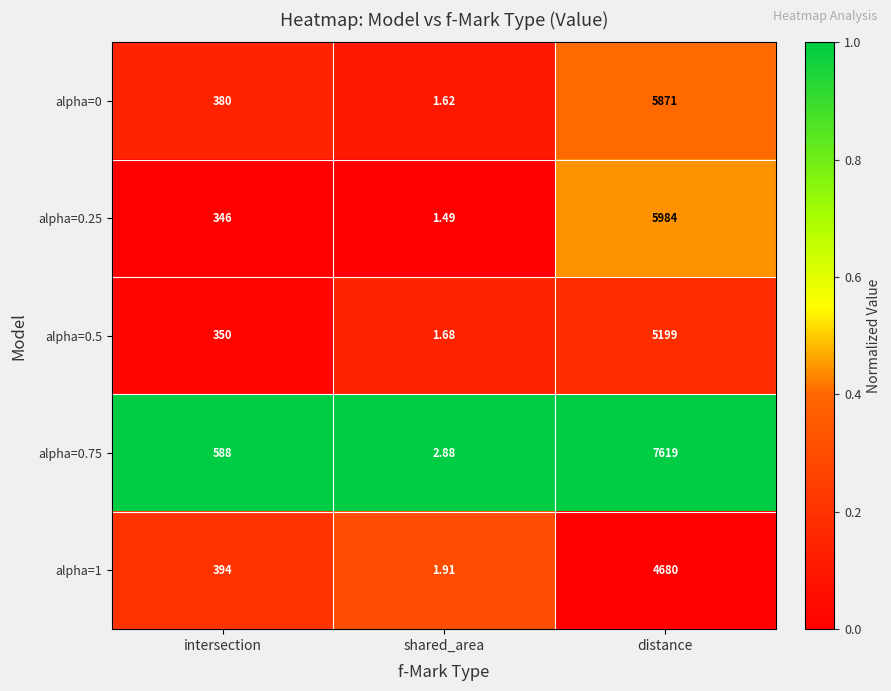

At which label does alpha=1 reach its peak?

distance